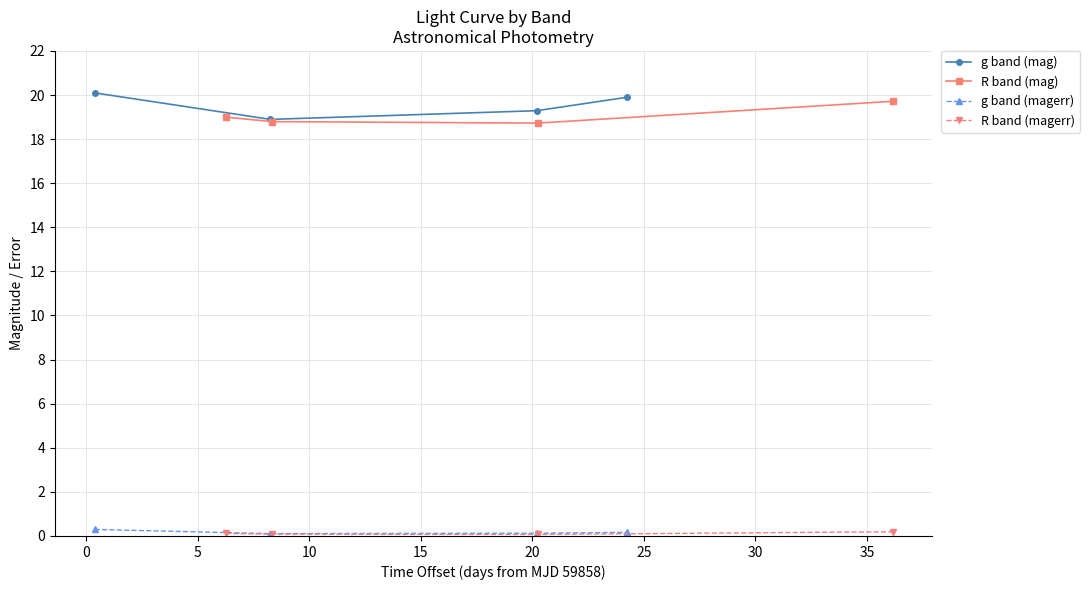

How many interior local valleys does the g band (mag) series have?

1